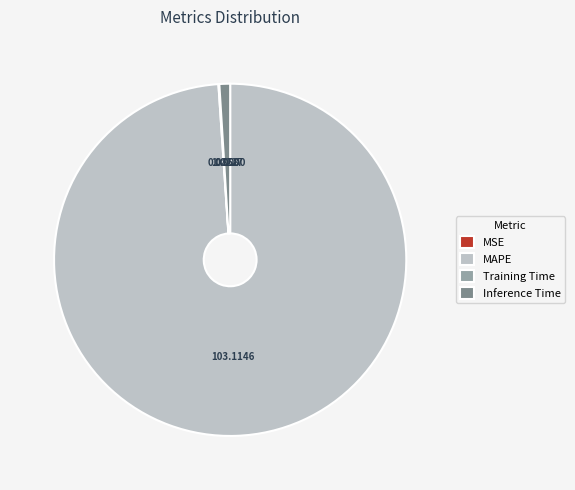

Does MAPE represent more than half of the total?

Yes